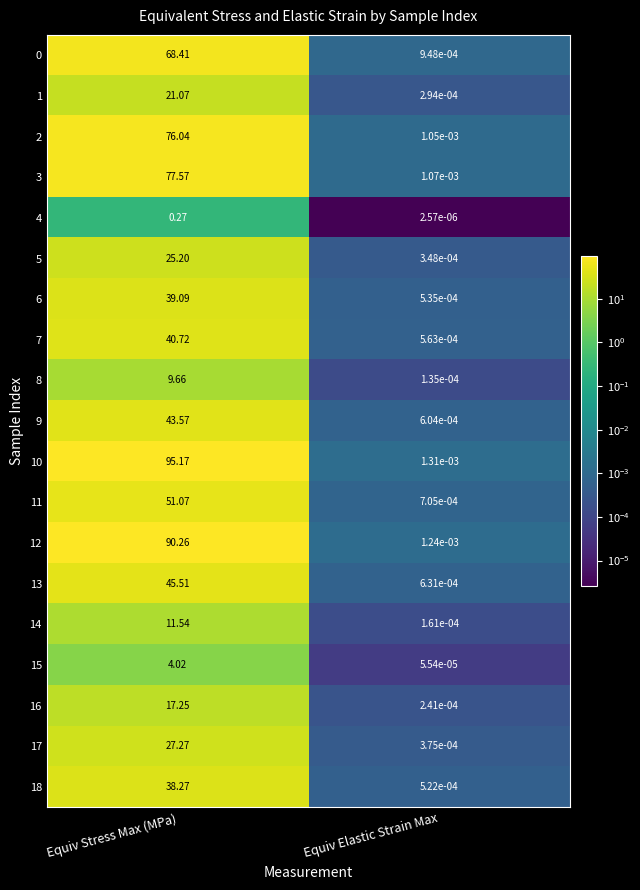

At which label does 2 reach its peak?

Equiv Stress Max (MPa)